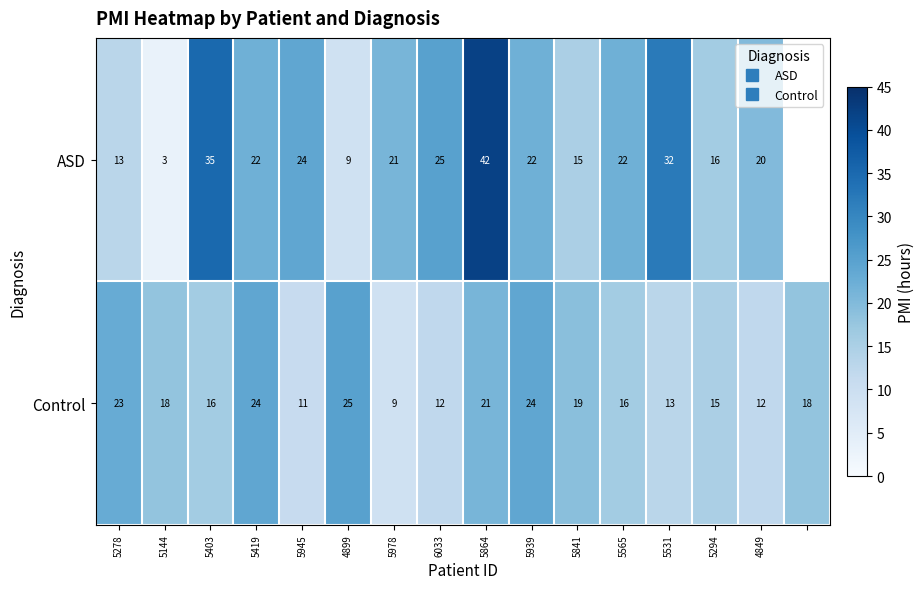

List the series in order of their peak value, lowest first.

Control, ASD